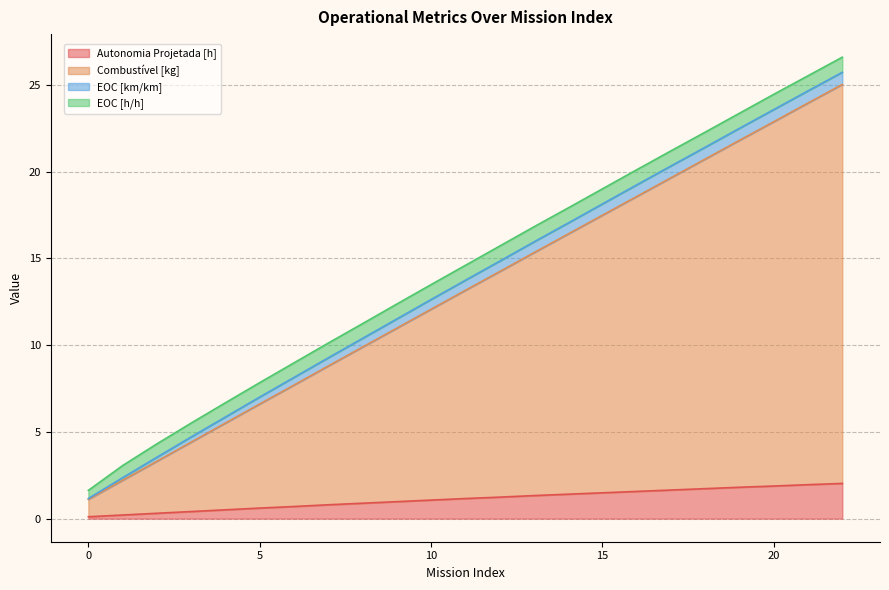

What is the highest value of the Autonomia Projetada [h] series?

2.0